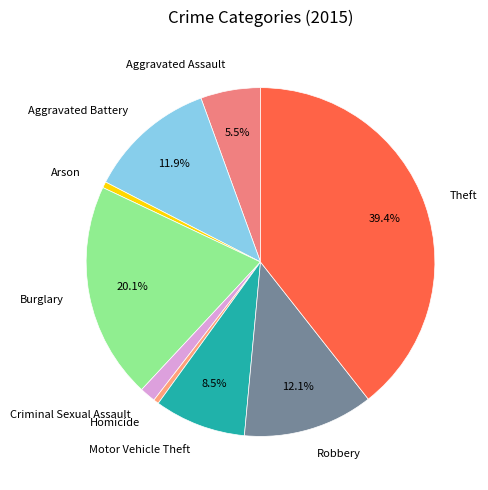

To the nearest percent, what is the average slice percentage?

11%